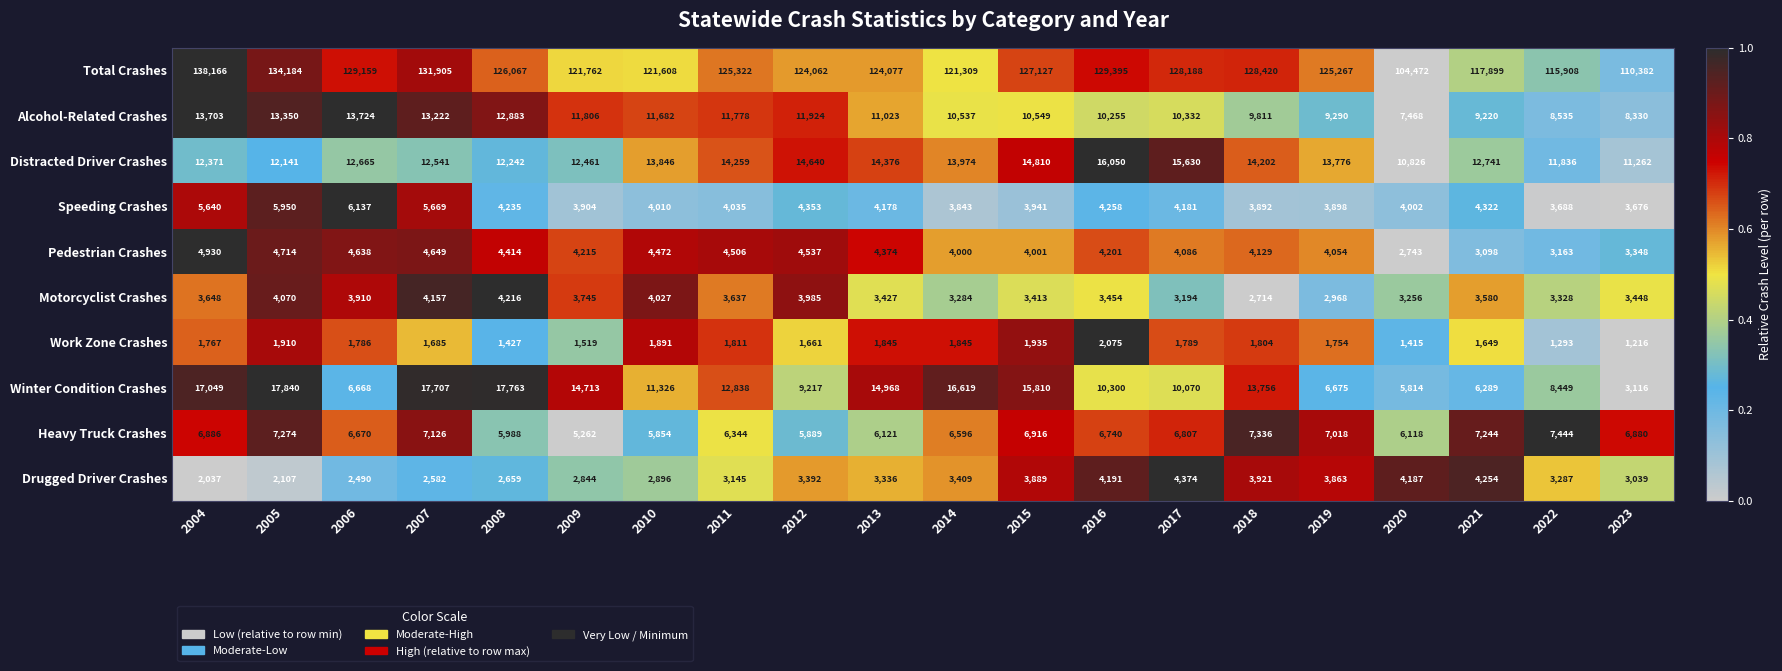

What is the sum of the Total Crashes values at 2011 and 2004?

263488